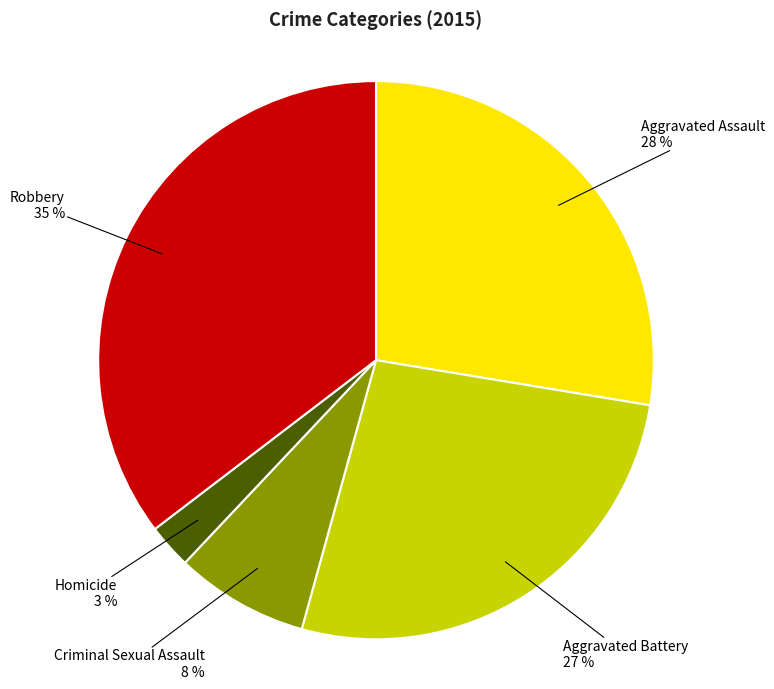

How many slices are in this pie chart?

5